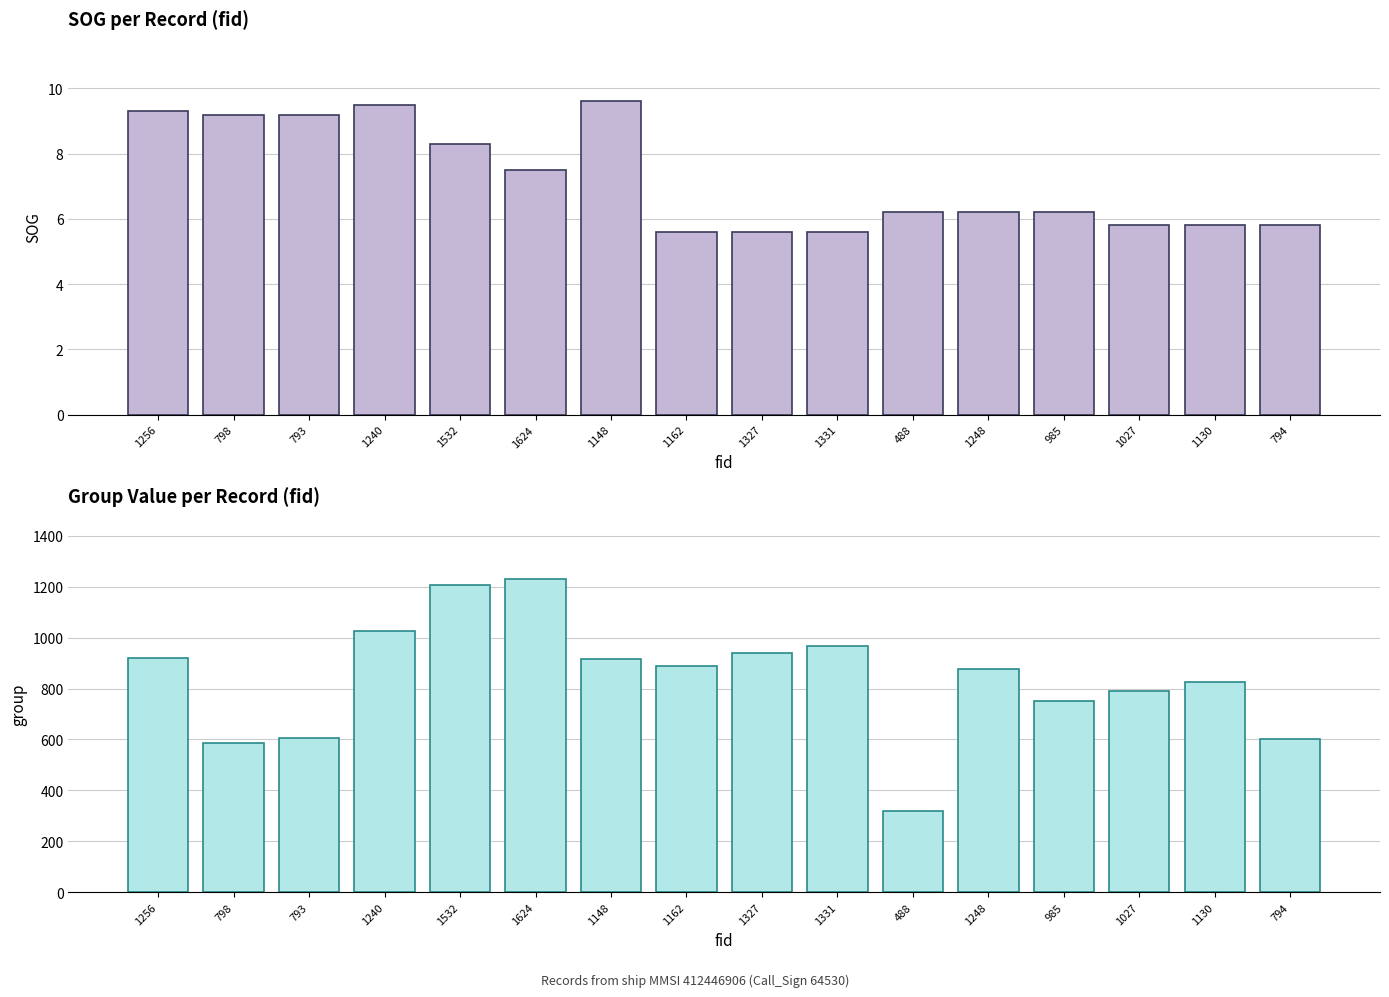

How many bars are there in each group?

2